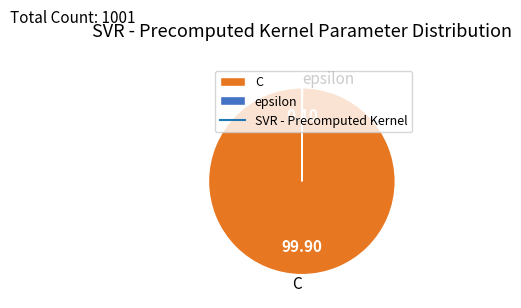

Which category accounts for the majority?

C